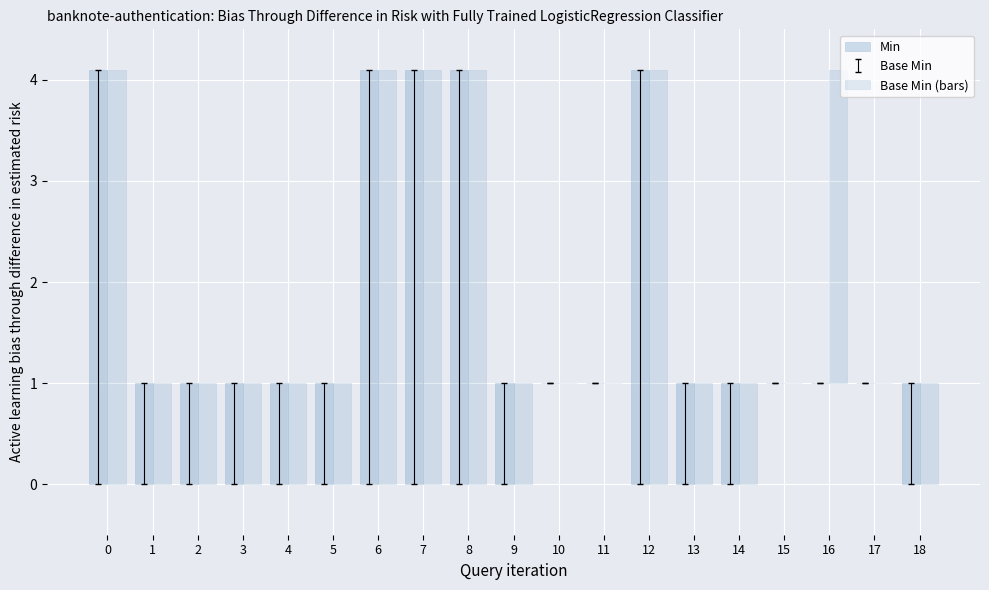

Rank the categories by Base Min (bars) value from highest to lowest.

0, 6, 7, 8, 12, 16, 1, 2, 3, 4, 5, 9, 13, 14, 18, 10, 11, 15, 17